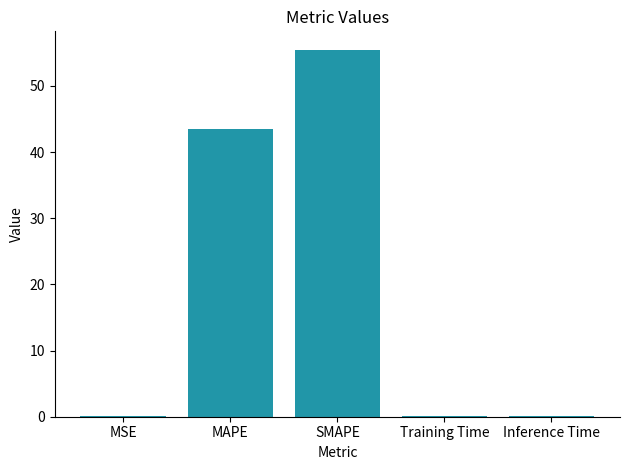

Which has a higher value, MAPE or Inference Time?

MAPE